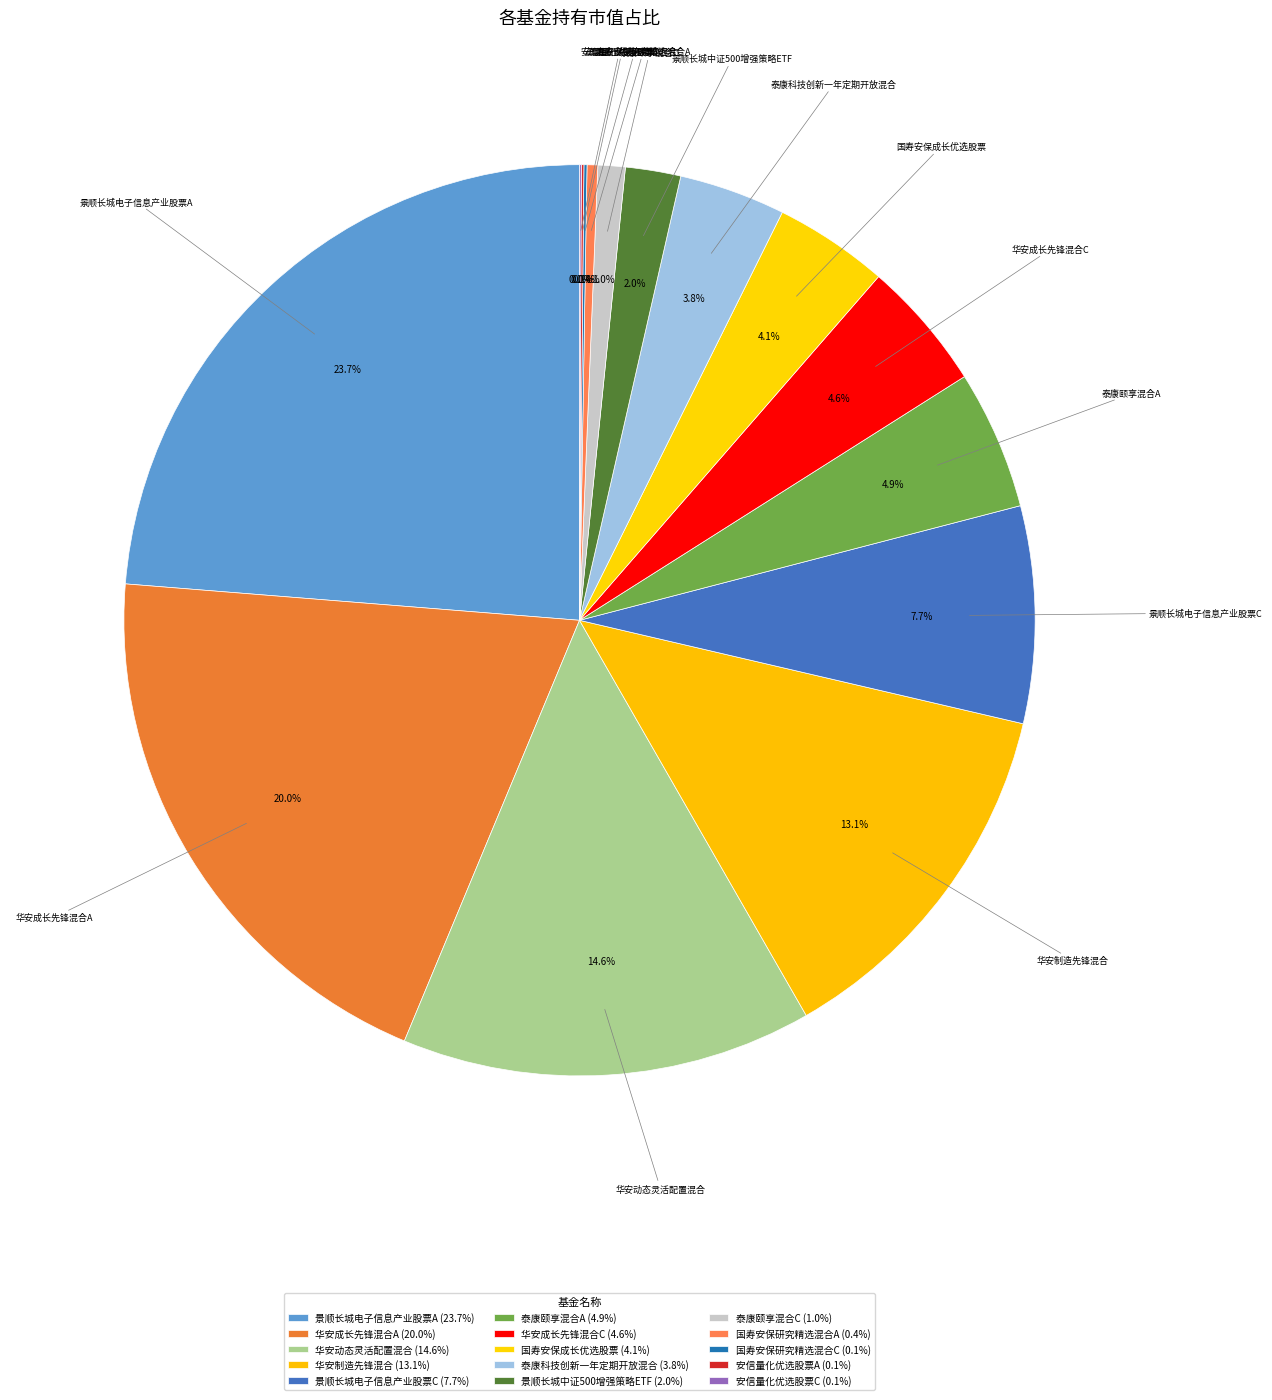

What is the total percentage of 国寿安保研究精选混合C and 国寿安保成长优选股票?

4.2%